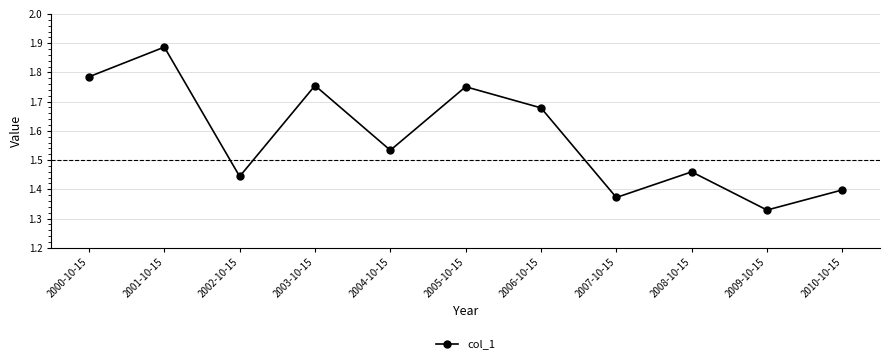

Count the values in the range 1 to 2.

11